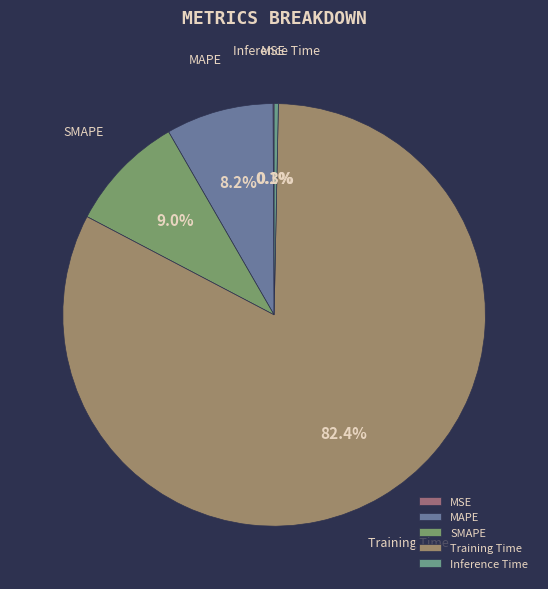

Does Training Time represent more than half of the total?

Yes